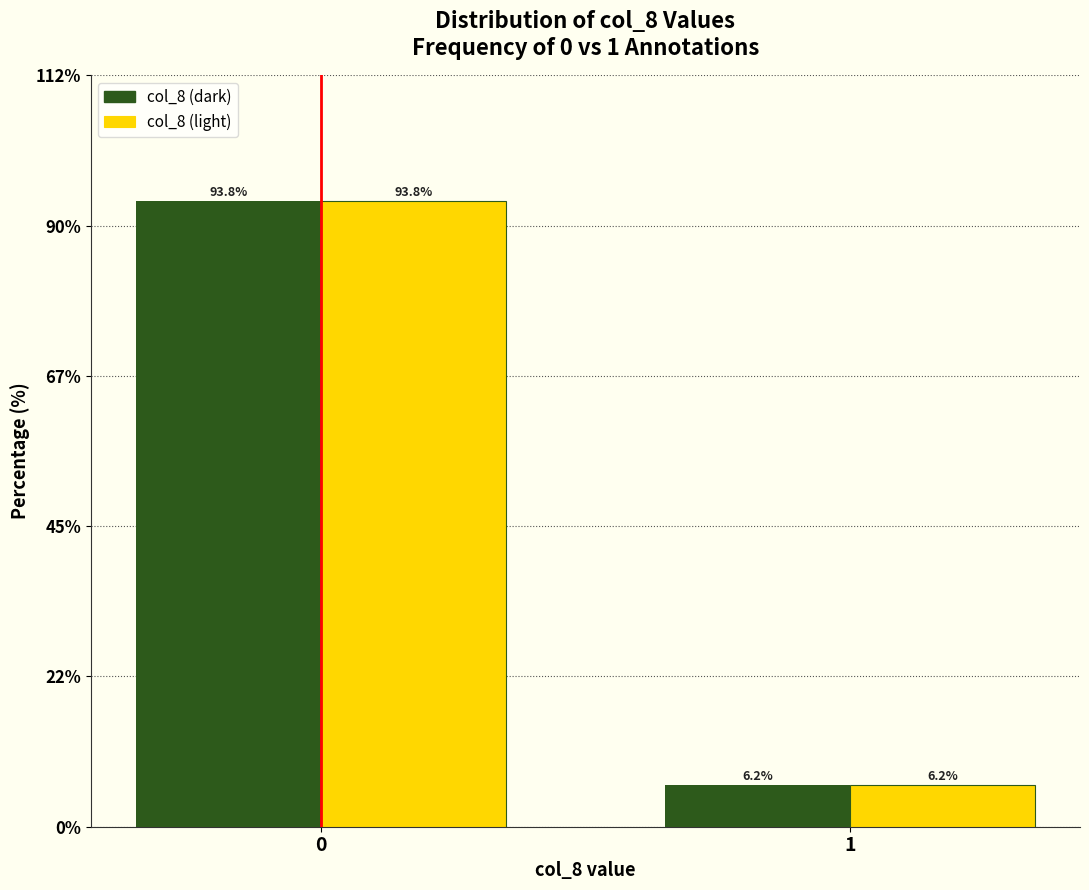

Read the col_8 (dark) value at 0.

93.8